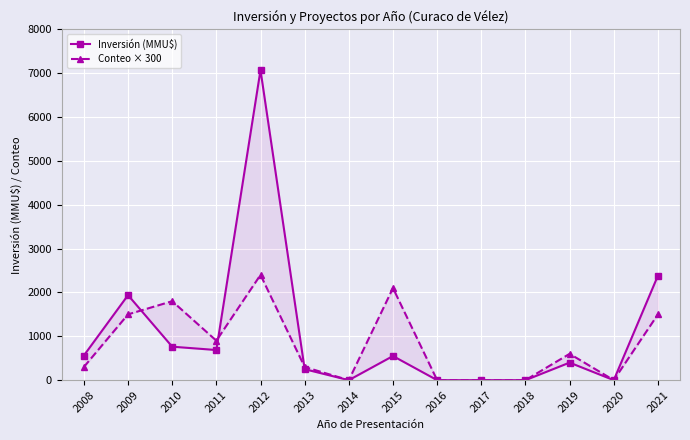

True or false: Inversión (MMU$) has a value of 150 at 2013.

False